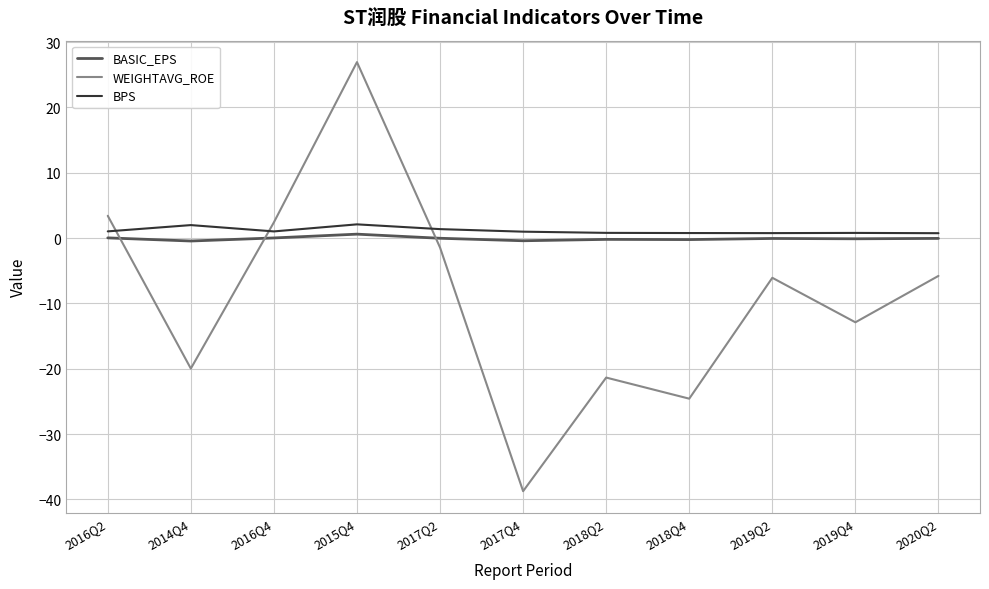

In BPS, how many points are higher than both neighbors (excluding endpoints)?

3